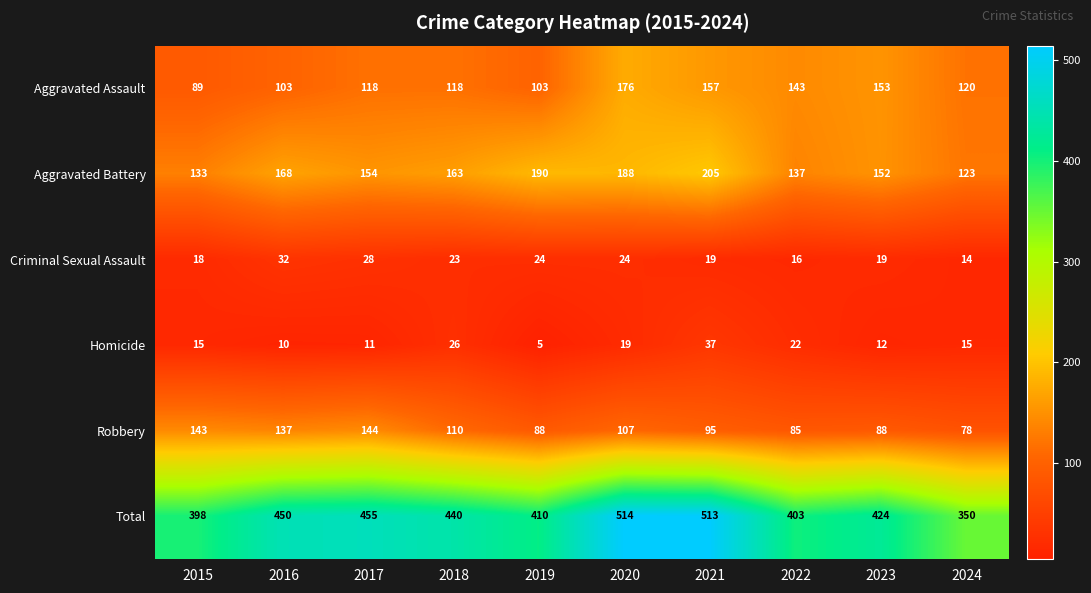

Which category has the lowest value across all series?

2019